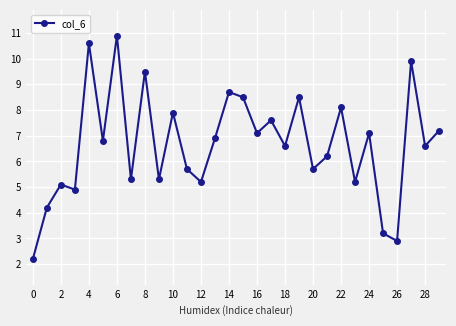

What is the value of the 4th point from the left?

4.9